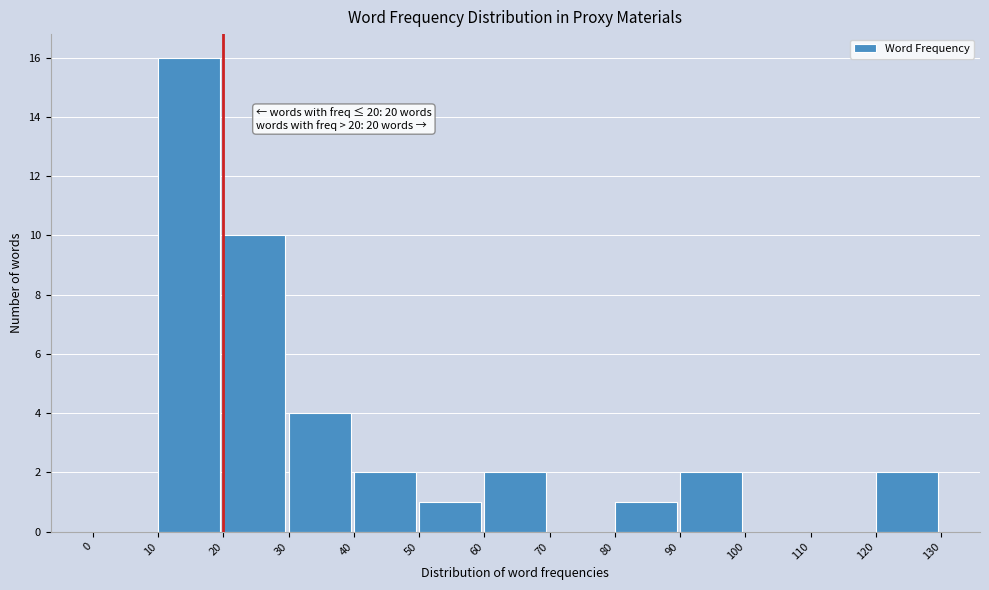

Which range on the x-axis has the tallest bar?

10 to 20